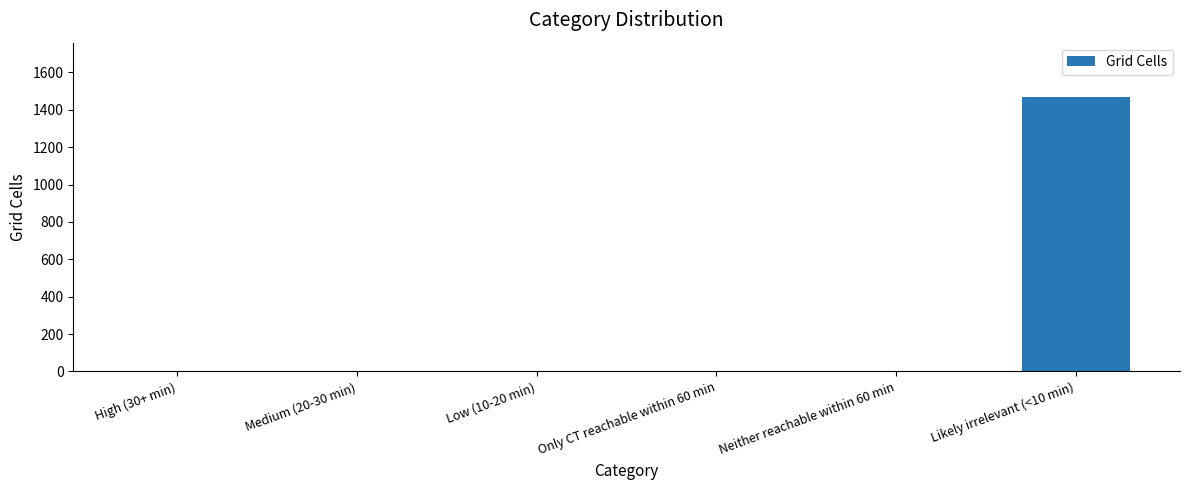

Which category has the highest value across all series?

Likely irrelevant (<10 min)